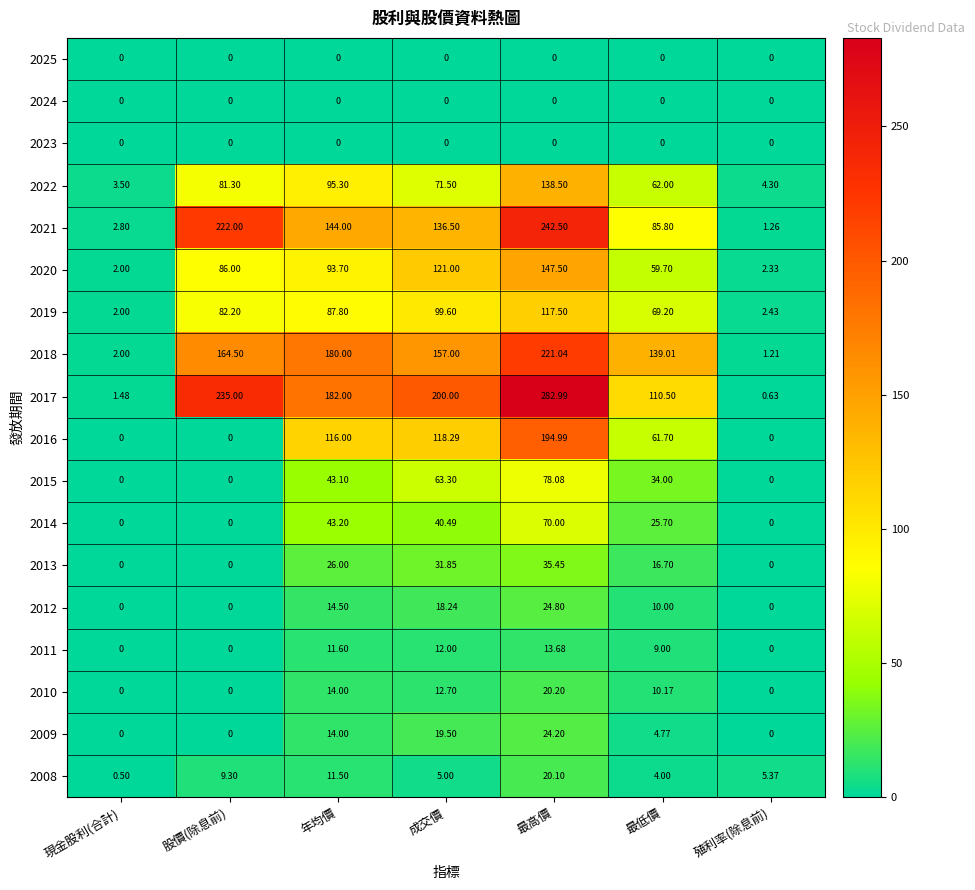

List the labels in order of 2008 value, smallest first.

現金股利(合計), 最低價, 成交價, 殖利率(除息前), 股價(除息前), 年均價, 最高價